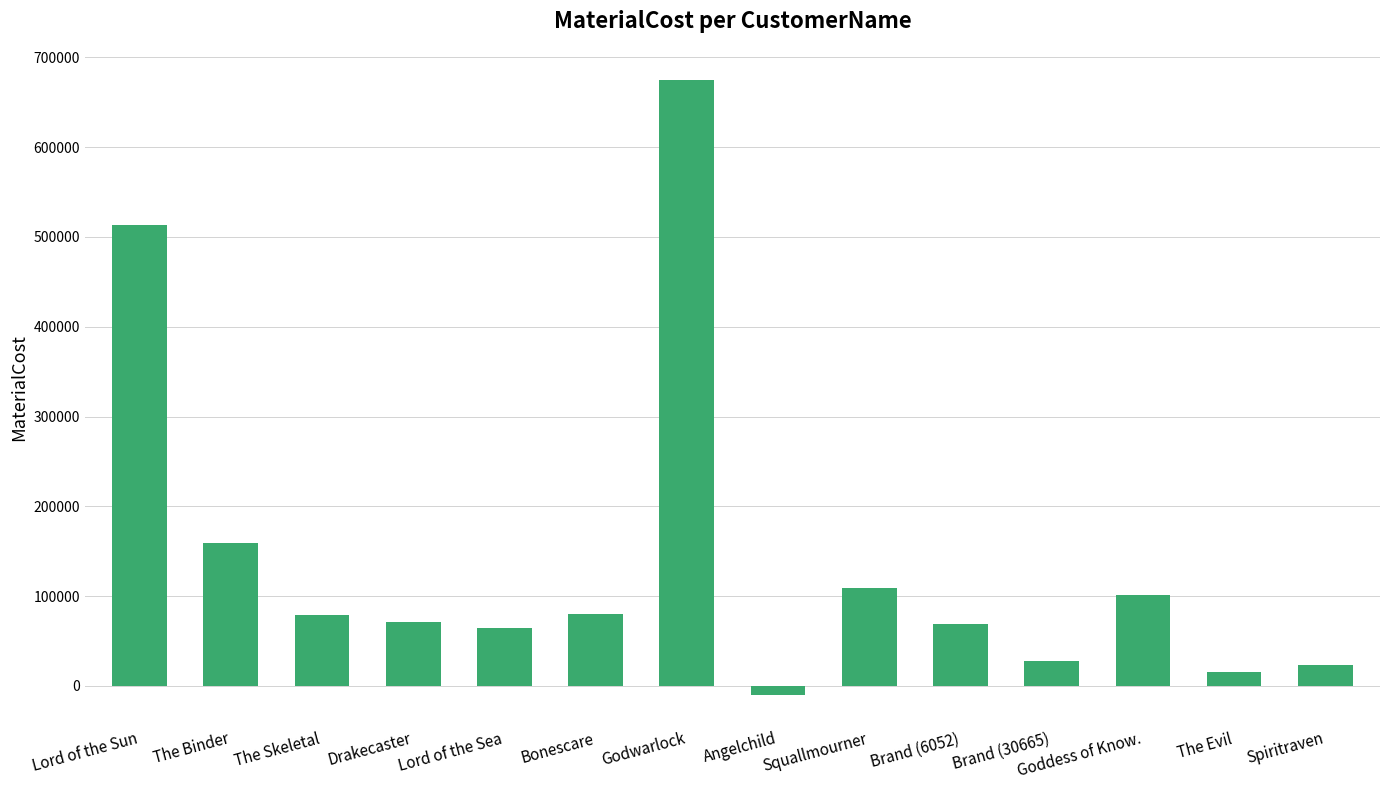

What is the sum of the values at Lord of the Sun and The Evil?

528123.2